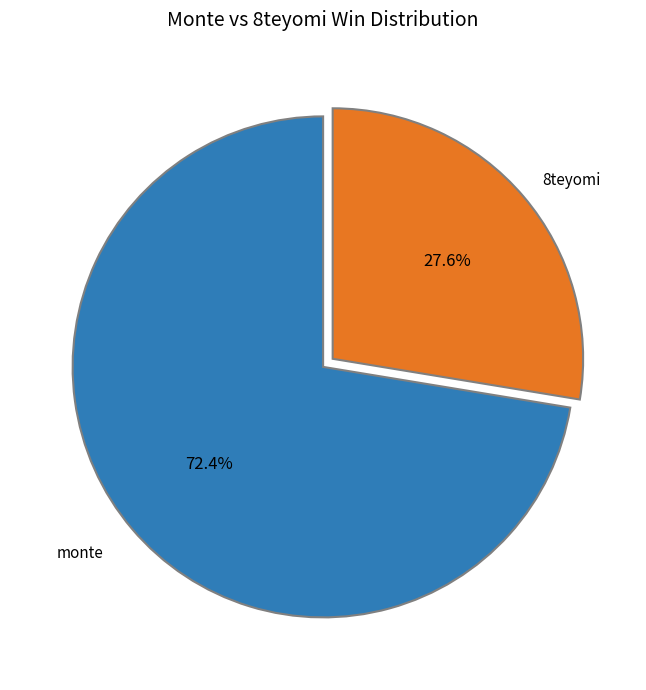

Does any single category account for the majority?

Yes